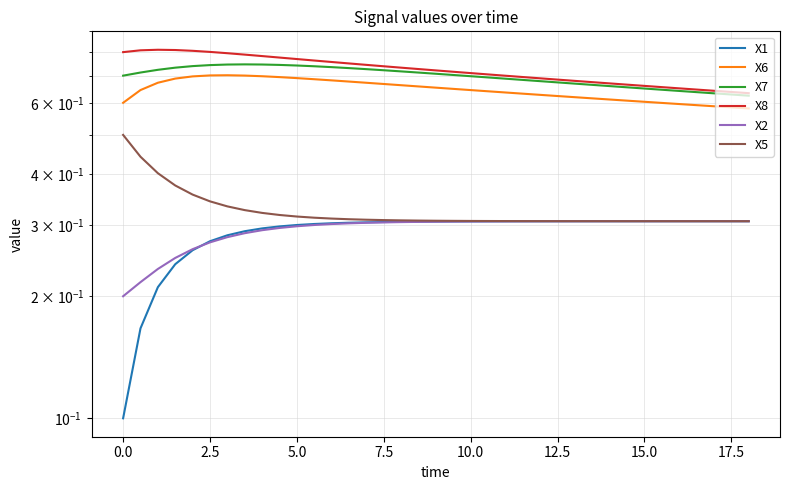

What are all the series names shown in the legend?

X1, X6, X7, X8, X2, X5